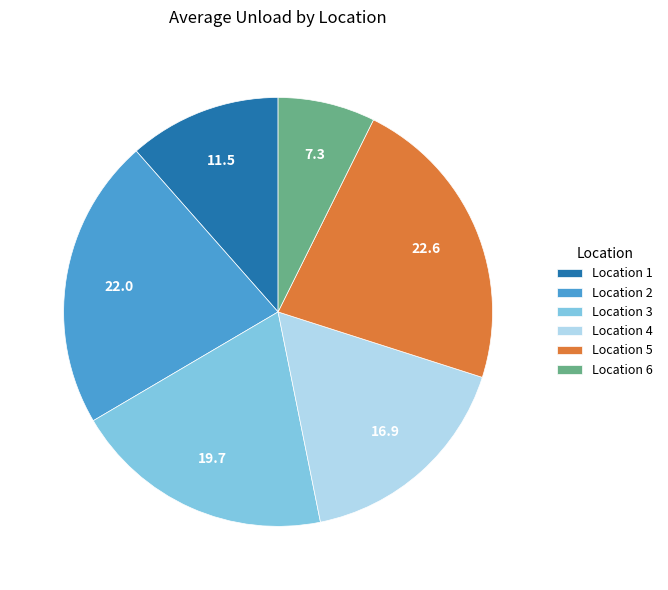

Count the number of slices in the pie.

6